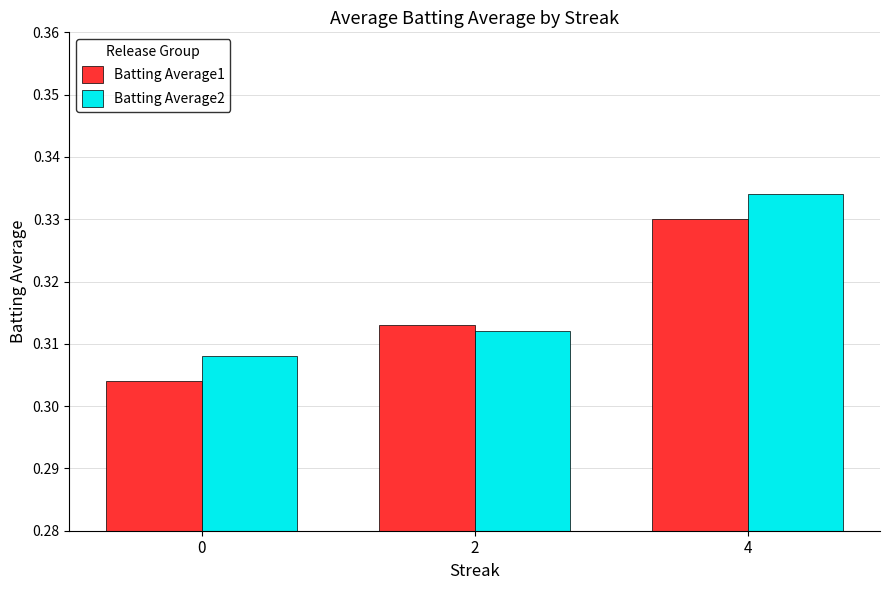

How many categories are shown in the chart?

3